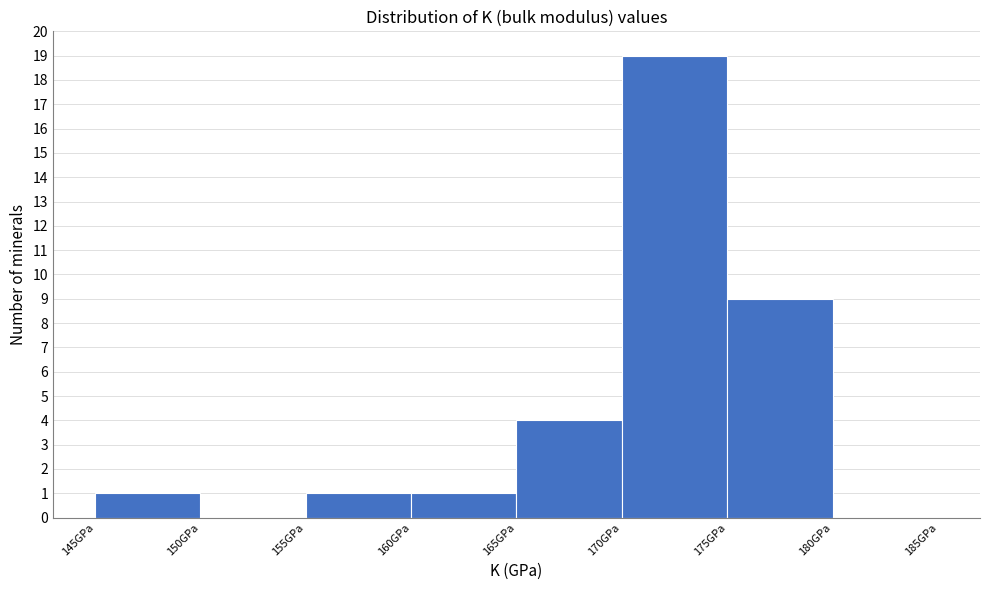

Over which range of the x-axis is the bar tallest?

170 to 175